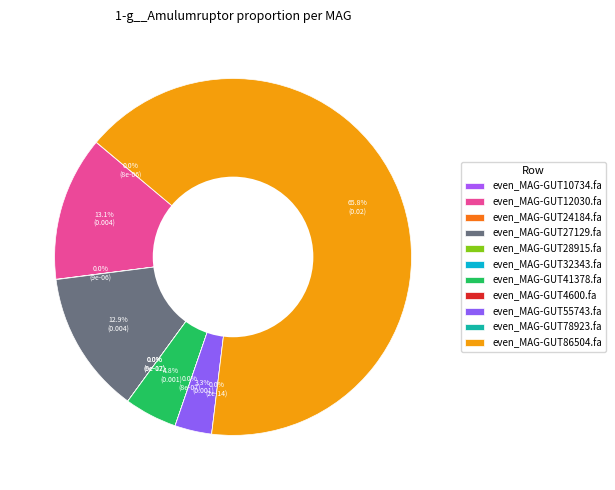

The even_MAG-GUT4600.fa slice represents 0% of the pie. True or false?

True